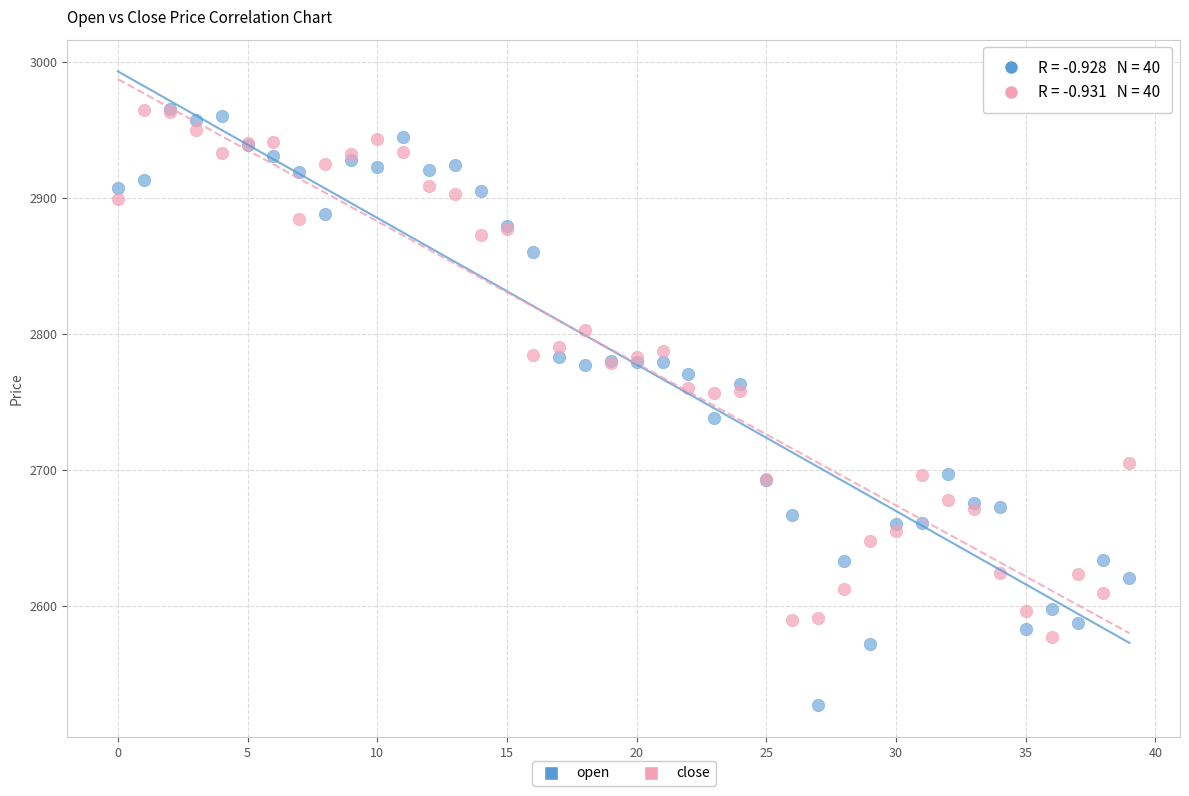

What are all the series names shown in the legend?

open, close